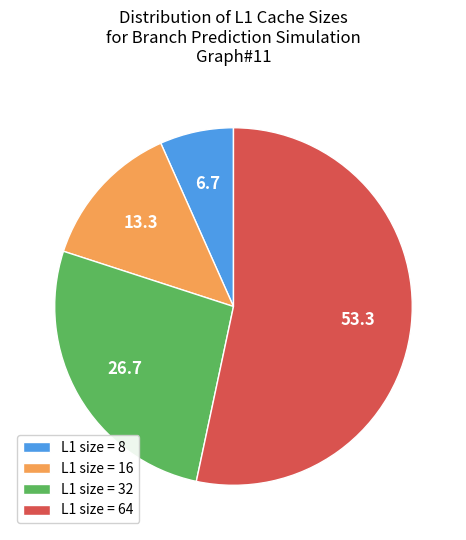

Does any single category account for the majority?

Yes